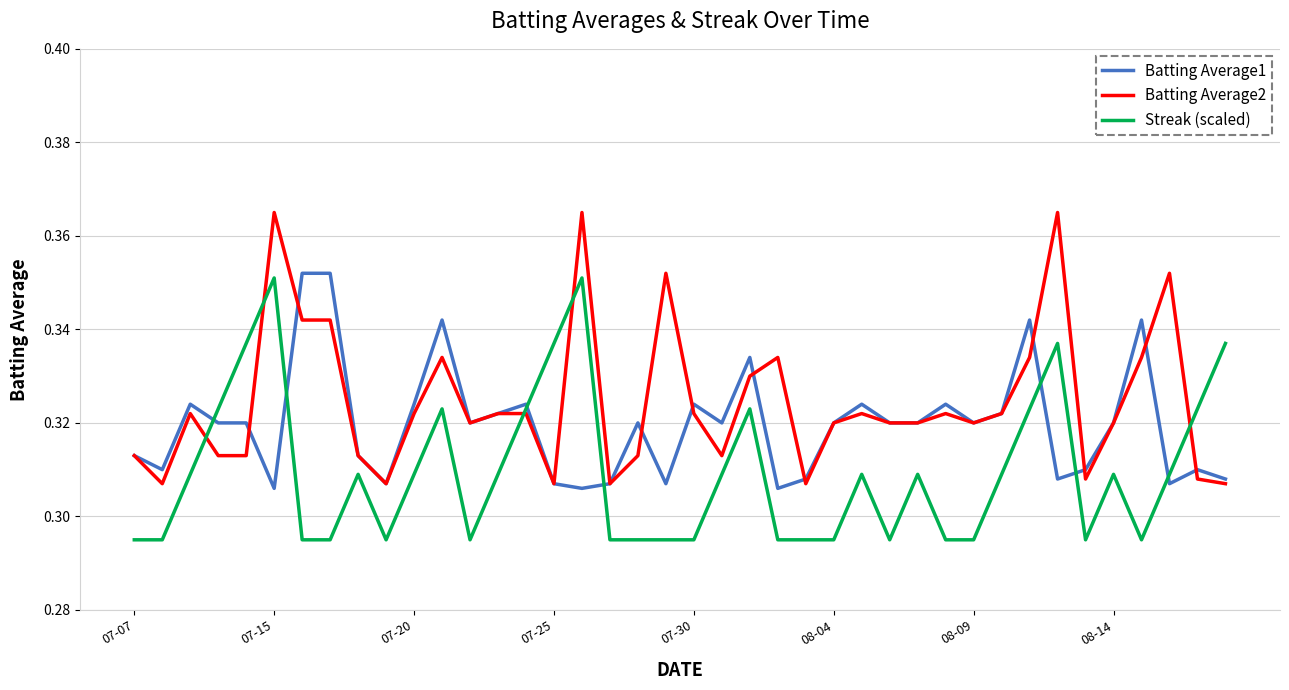

Which series has the largest total across all categories?

Batting Average2